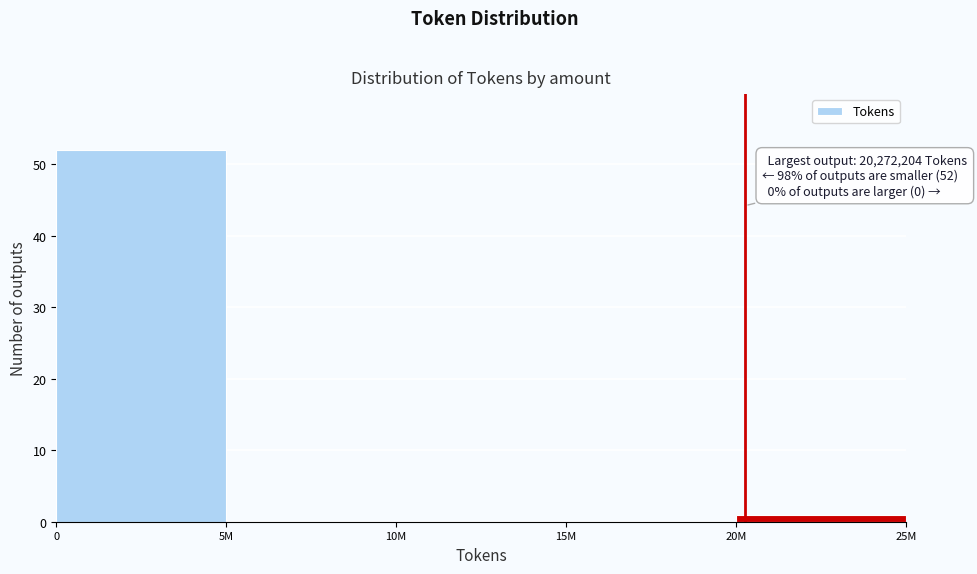

Reading left to right, what are all the values shown in this chart?

0=52	5M=0	10M=0	15M=0	20M=1